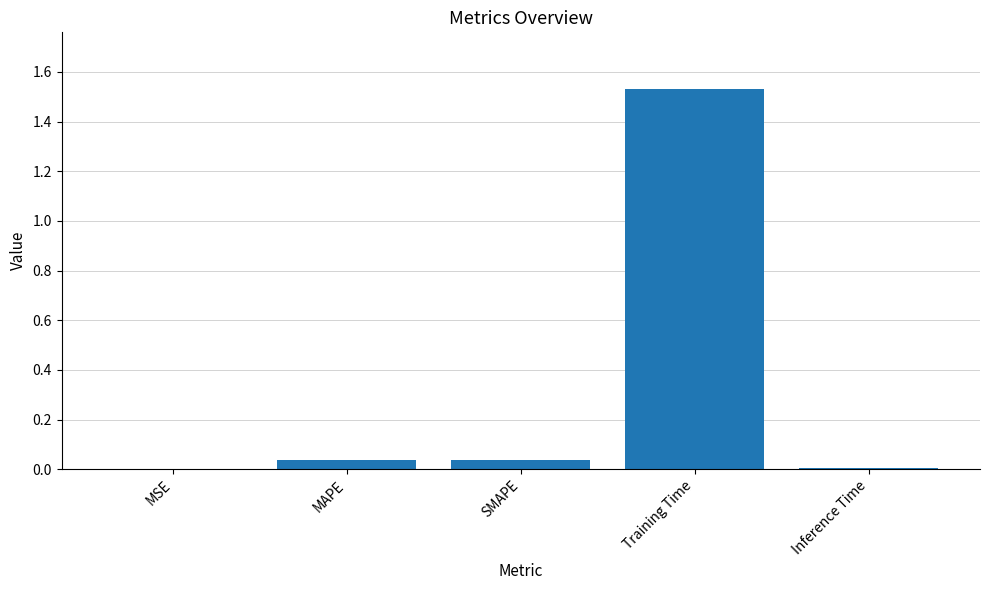

Which label corresponds to the largest value in the chart?

Training Time